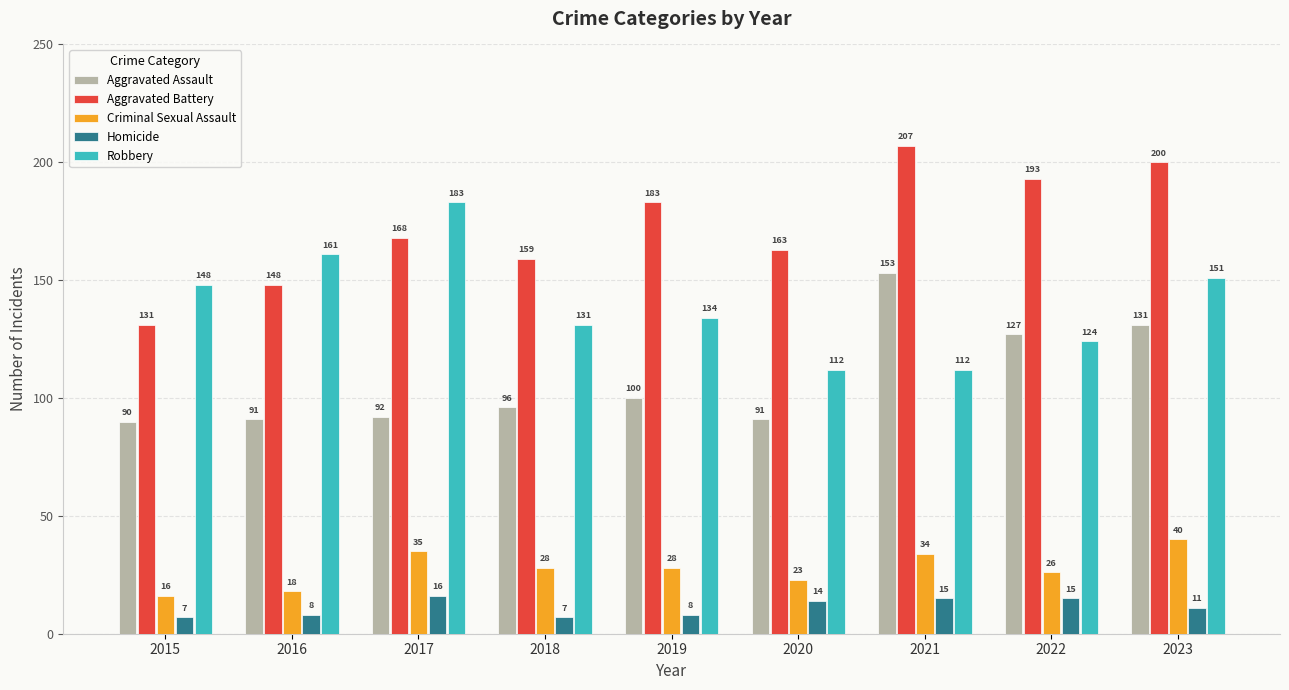

Rank the series at 2020 from highest to lowest value.

Aggravated Battery, Robbery, Aggravated Assault, Criminal Sexual Assault, Homicide